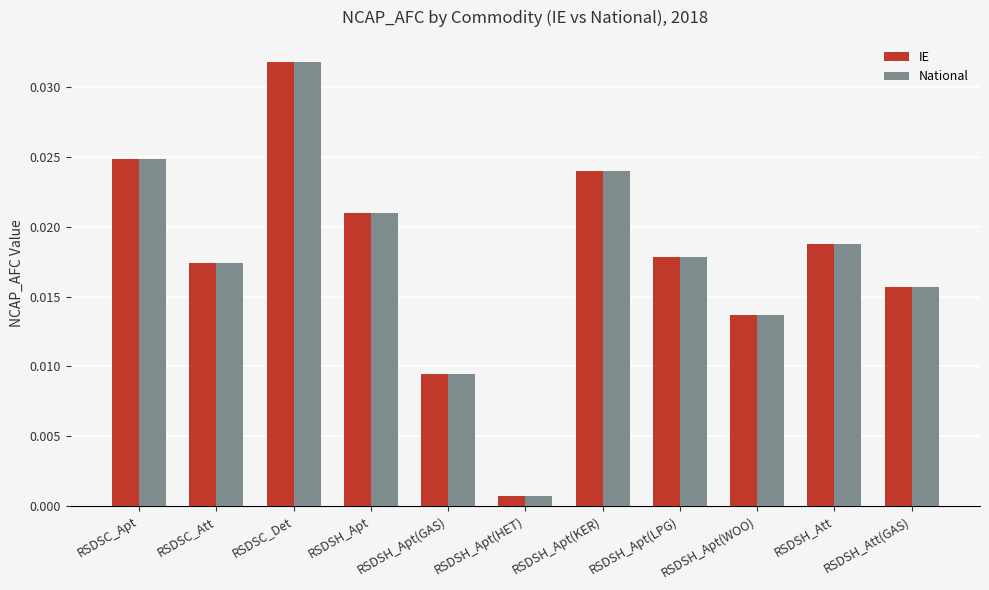

What position from the left is RSDSH_Apt(LPG)?

8